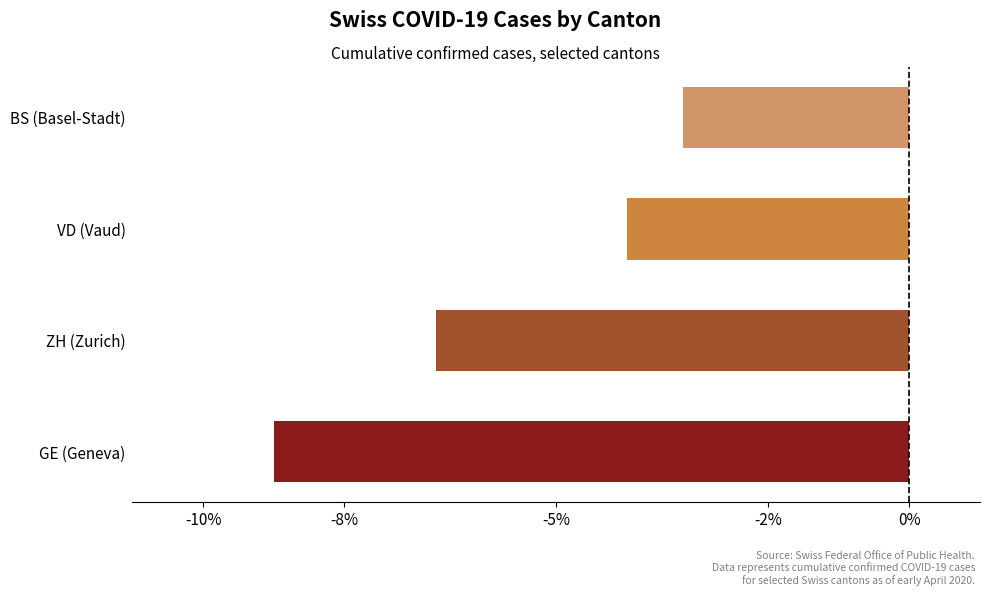

Rank the categories by value from highest to lowest.

BS (Basel-Stadt), VD (Vaud), ZH (Zurich), GE (Geneva)